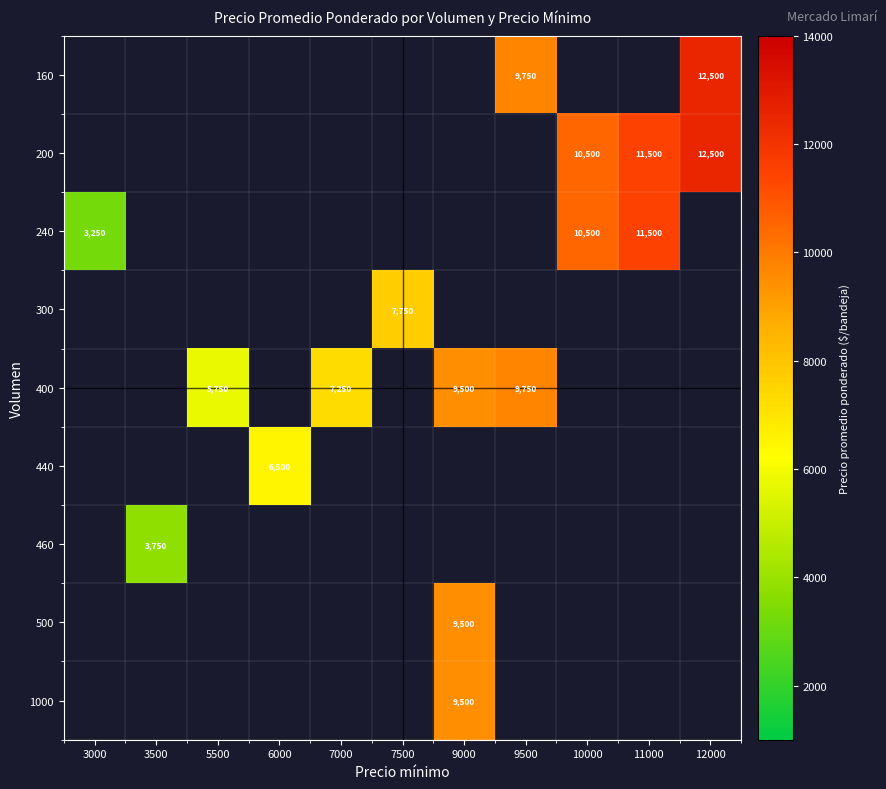

The 400 series shows 1989 at 5500. True or false?

False